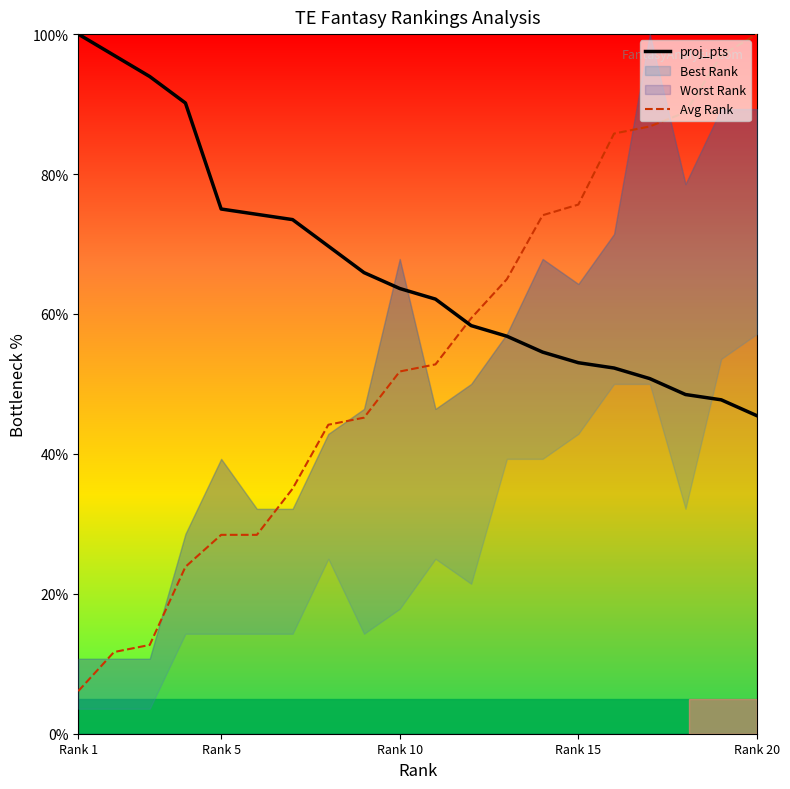

How many intersections are there between proj_pts and Avg Rank?

1